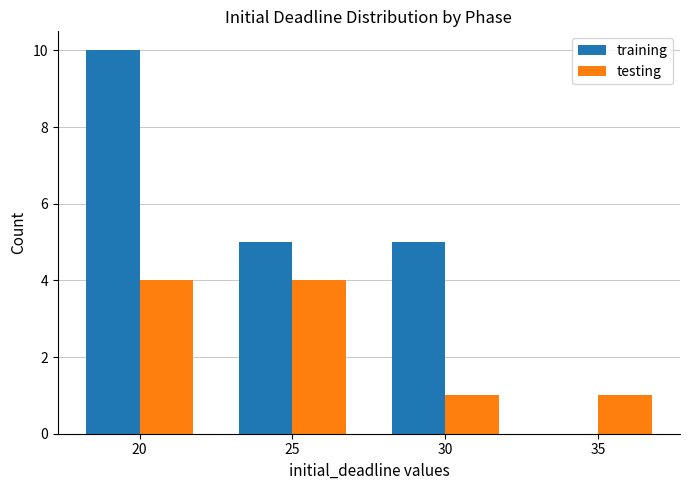

What is the sum of the training values at 30 and 20?

15